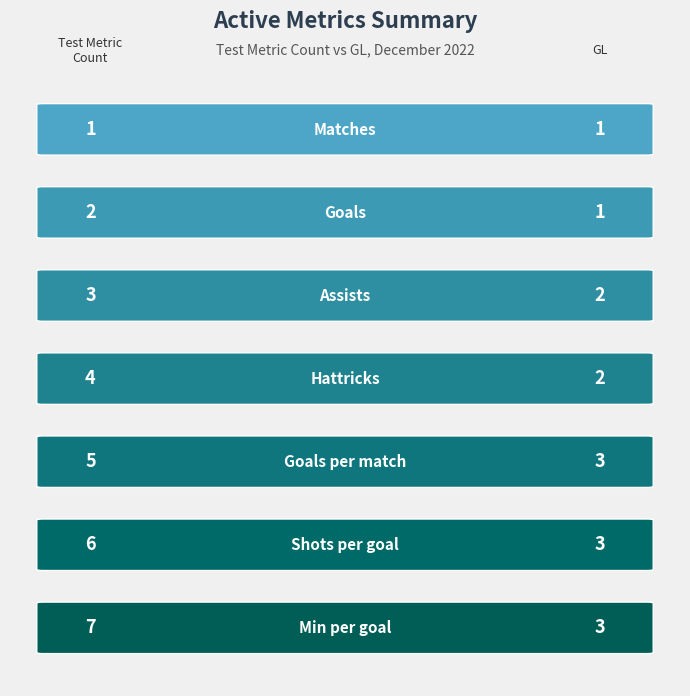

Is it true that GL (Left) equals 2 at 6?

False